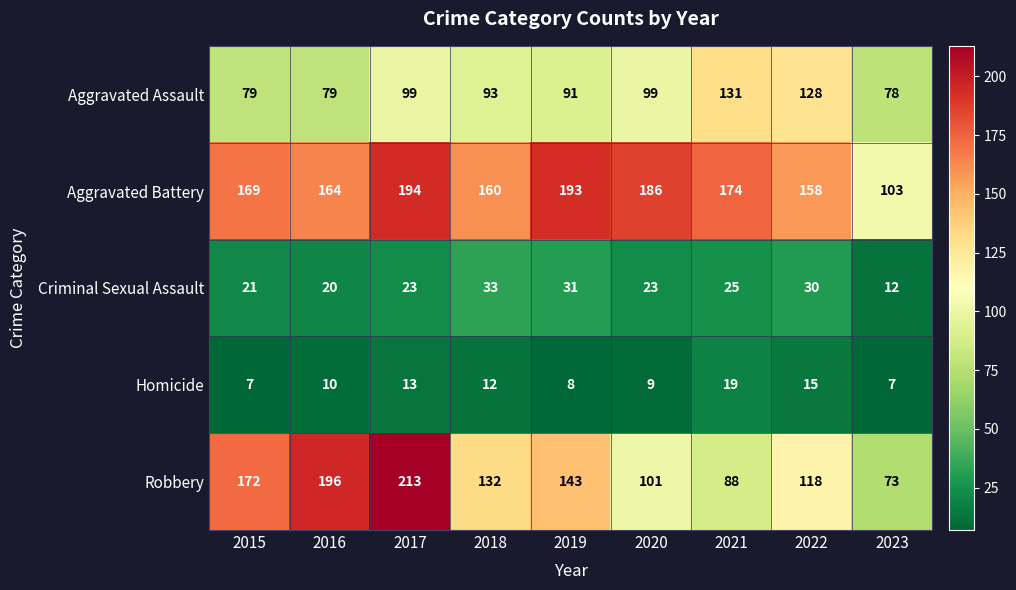

What is the difference between the highest and lowest values at 2021?

155